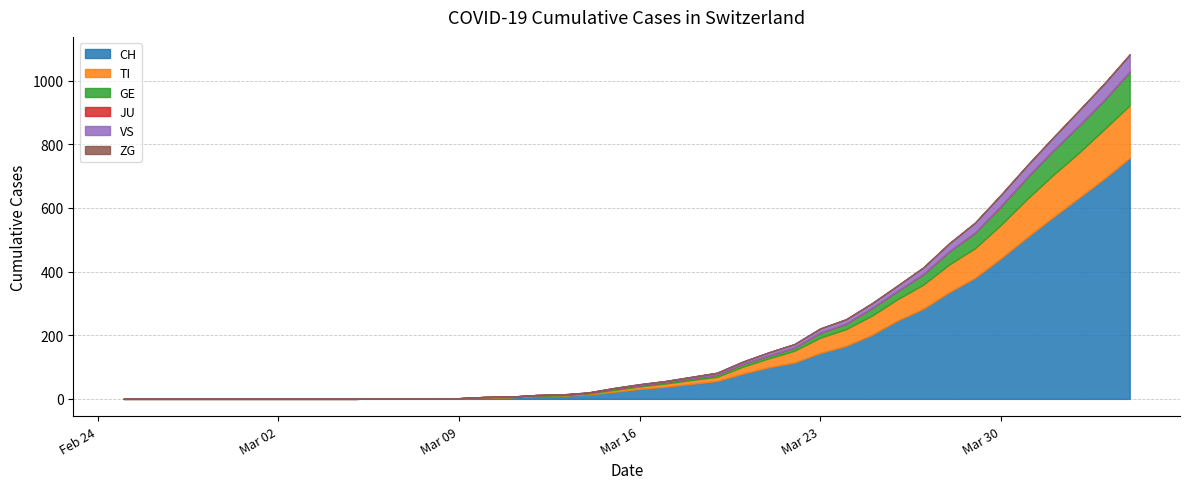

True or false: JU and CH intersect in this chart.

False